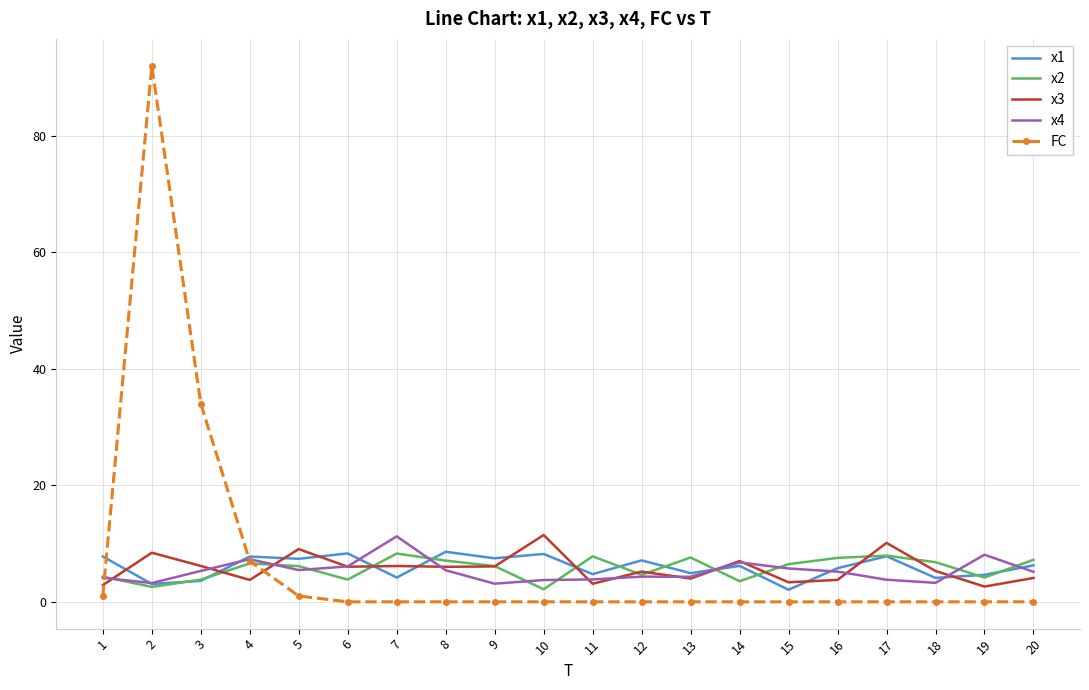

What is the difference between the x1 values at 8 and 1?

0.8